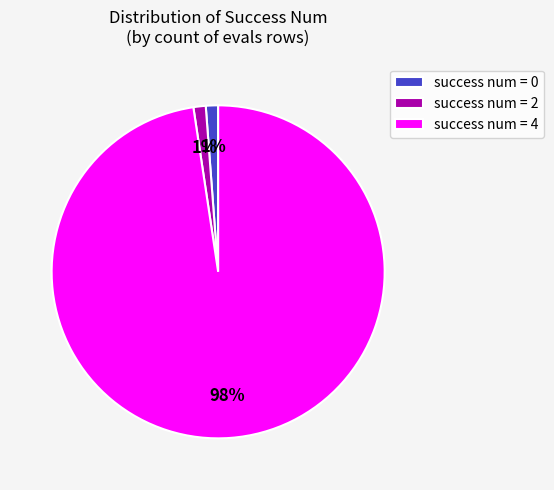

Which slice represents more than half of the pie?

success num = 4